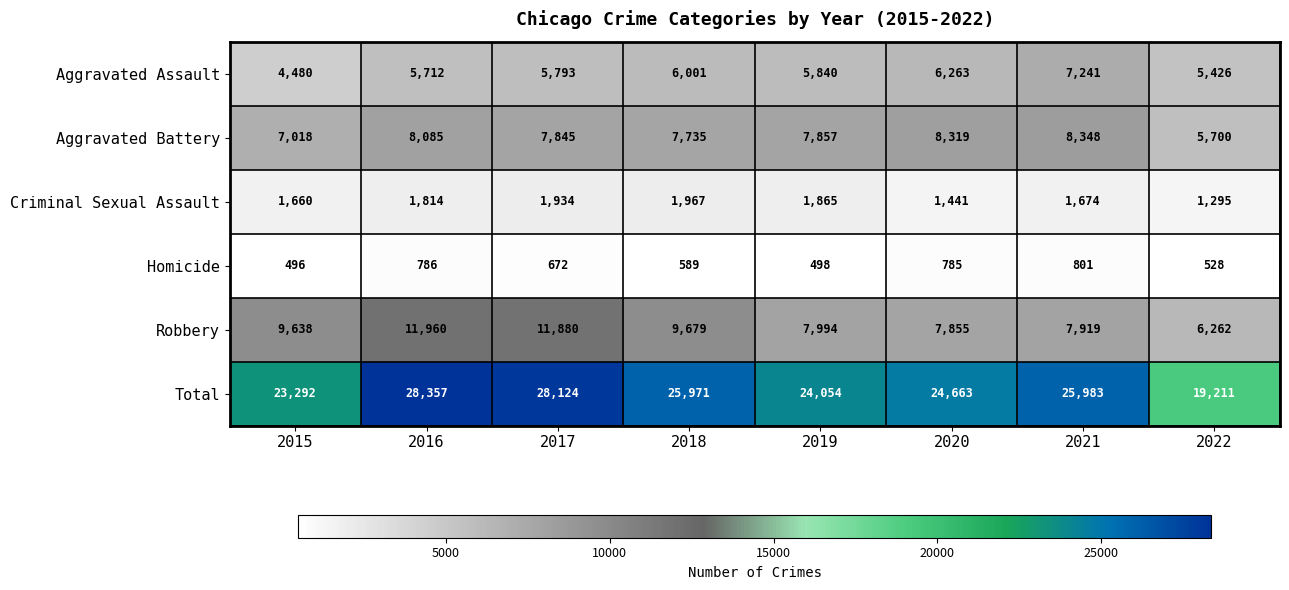

What is the minimum value shown in the chart?

496